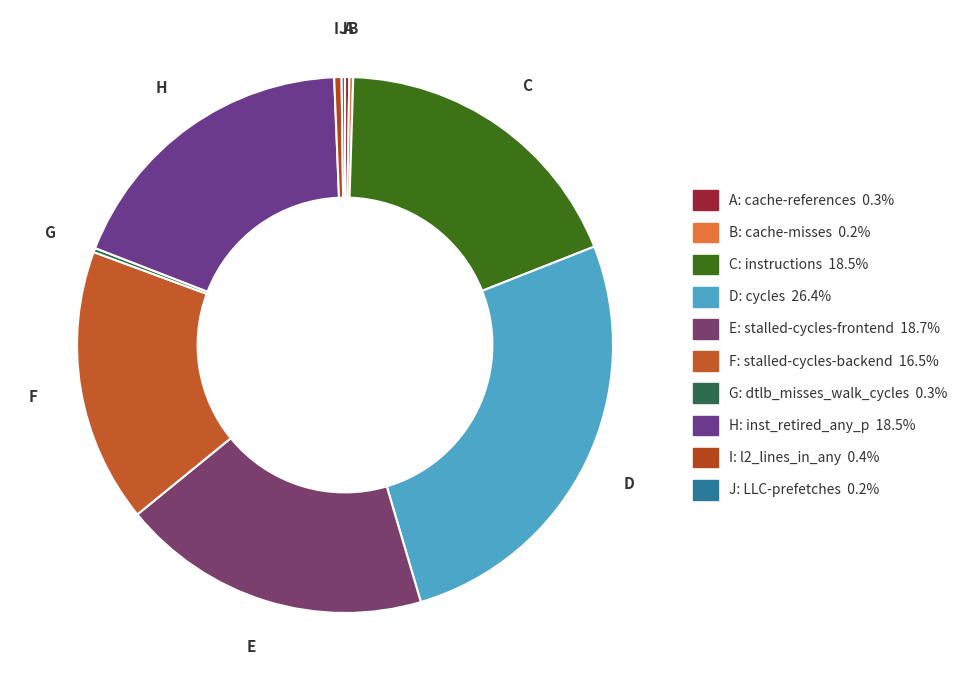

To the nearest percent, what is the average slice percentage?

10%